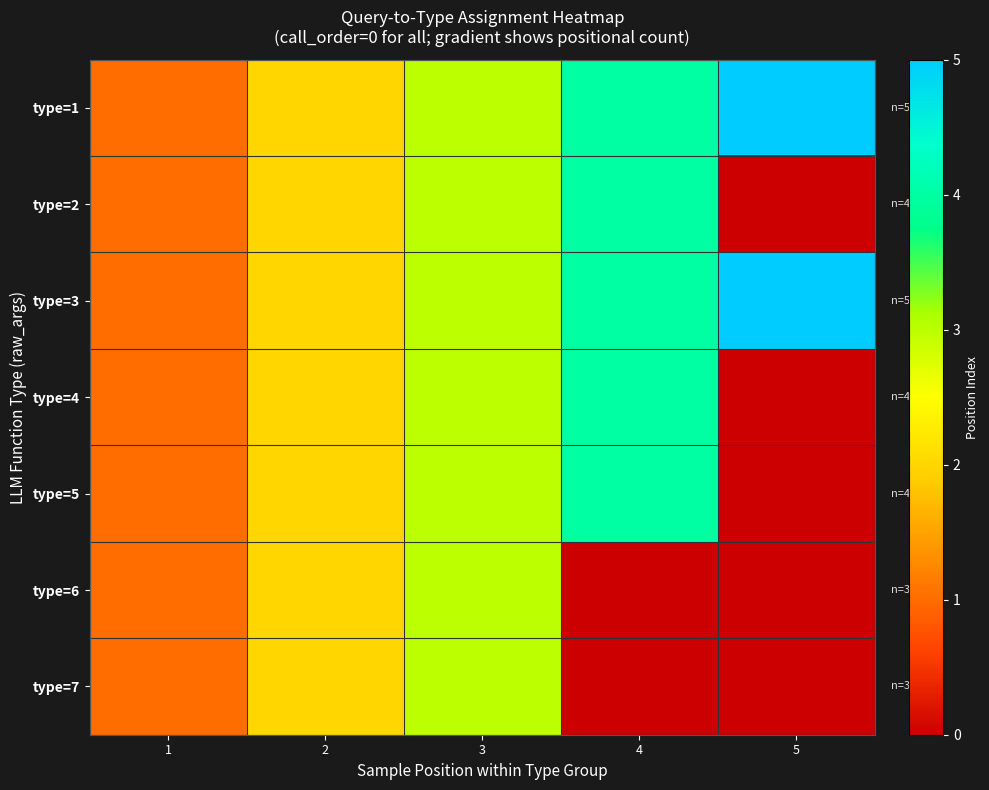

The type=3 series shows 7.6 at 5. True or false?

False